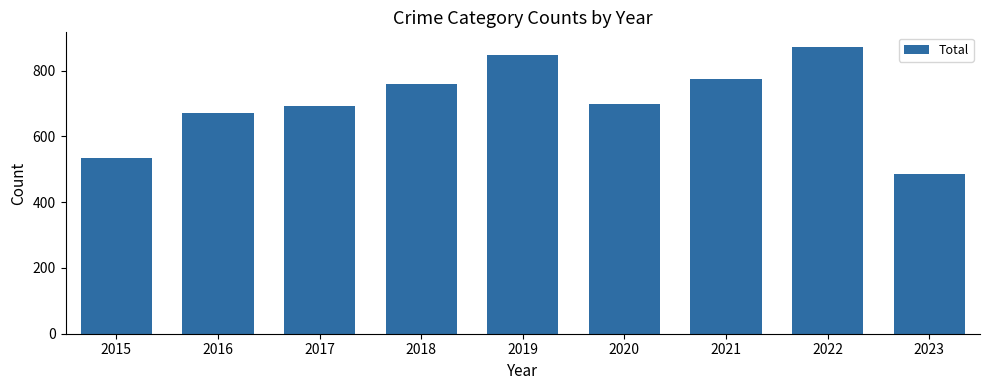

Reading left to right, what are all the values shown in this chart?

2015=535	2016=672	2017=692	2018=761	2019=847	2020=700	2021=775	2022=873	2023=486